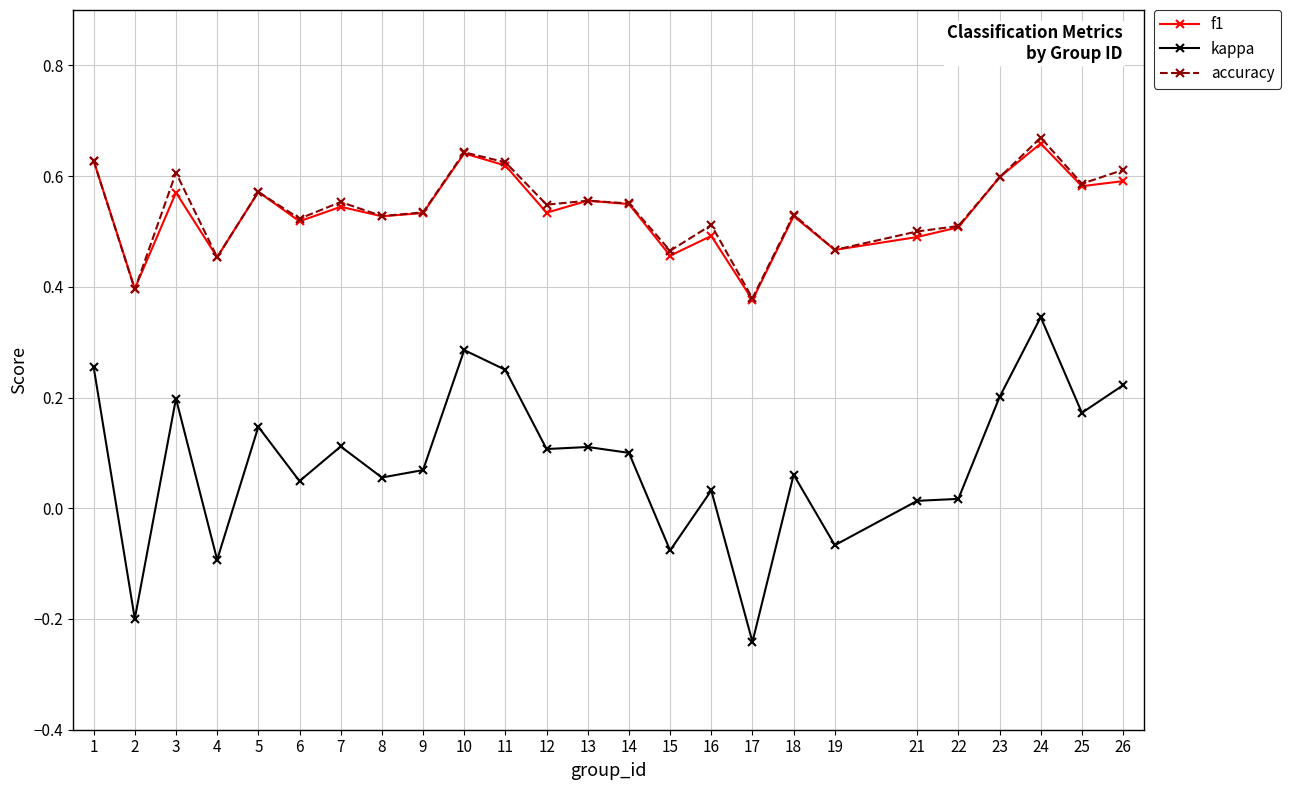

Which category has the highest value across all series?

24